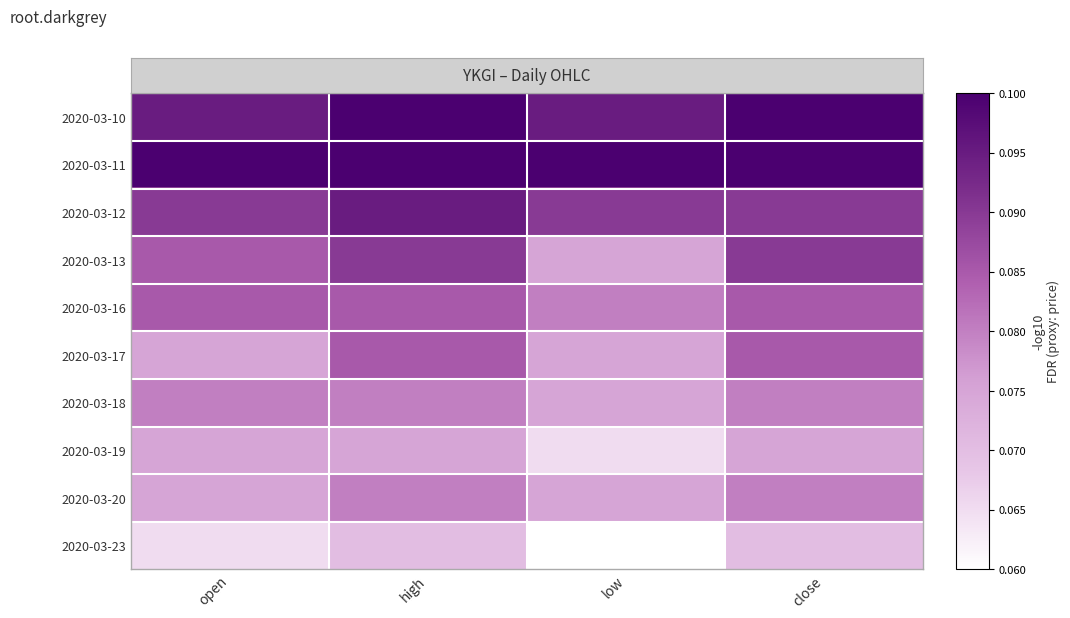

Reading left to right, list all the values displayed in this chart.

2020-03-10: open=0.1	high=0.1	low=0.1	close=0.1
2020-03-11: open=0.1	high=0.1	low=0.1	close=0.1
2020-03-12: open=0.1	high=0.1	low=0.1	close=0.1
2020-03-13: open=0.1	high=0.1	low=0.1	close=0.1
2020-03-16: open=0.1	high=0.1	low=0.1	close=0.1
2020-03-17: open=0.1	high=0.1	low=0.1	close=0.1
2020-03-18: open=0.1	high=0.1	low=0.1	close=0.1
2020-03-19: open=0.1	high=0.1	low=0.1	close=0.1
2020-03-20: open=0.1	high=0.1	low=0.1	close=0.1
2020-03-23: open=0.1	high=0.1	low=0.1	close=0.1